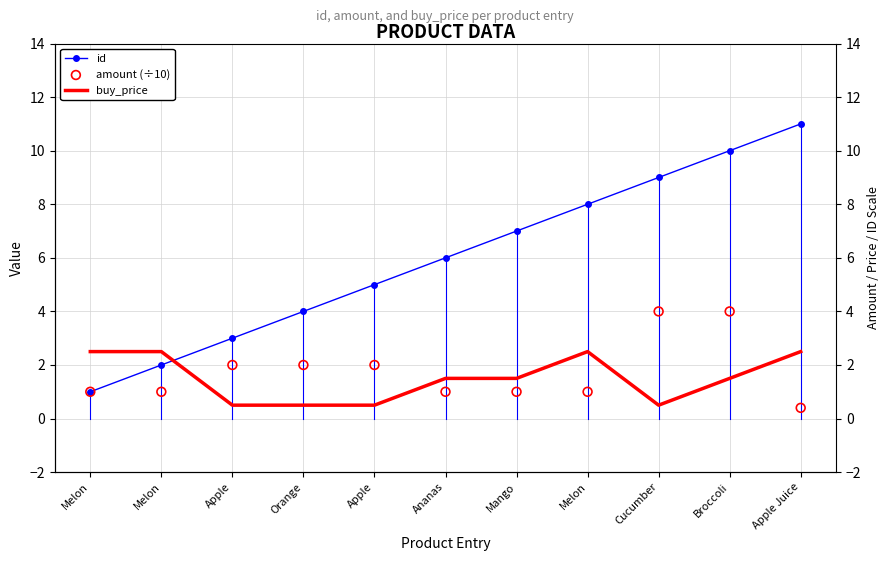

Which series has the largest total across all categories?

id